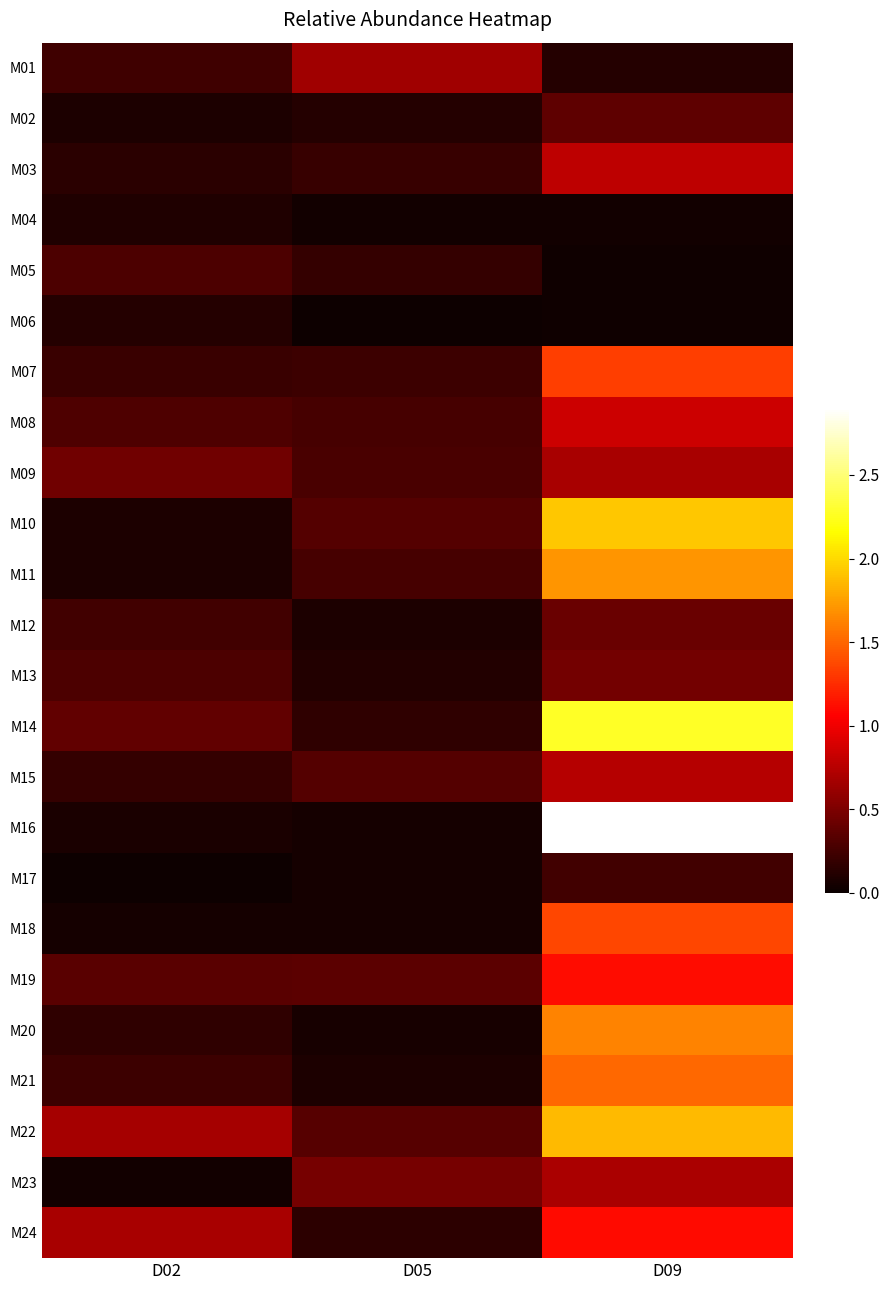

What is the spread (max minus min) of values at D09?

2.9